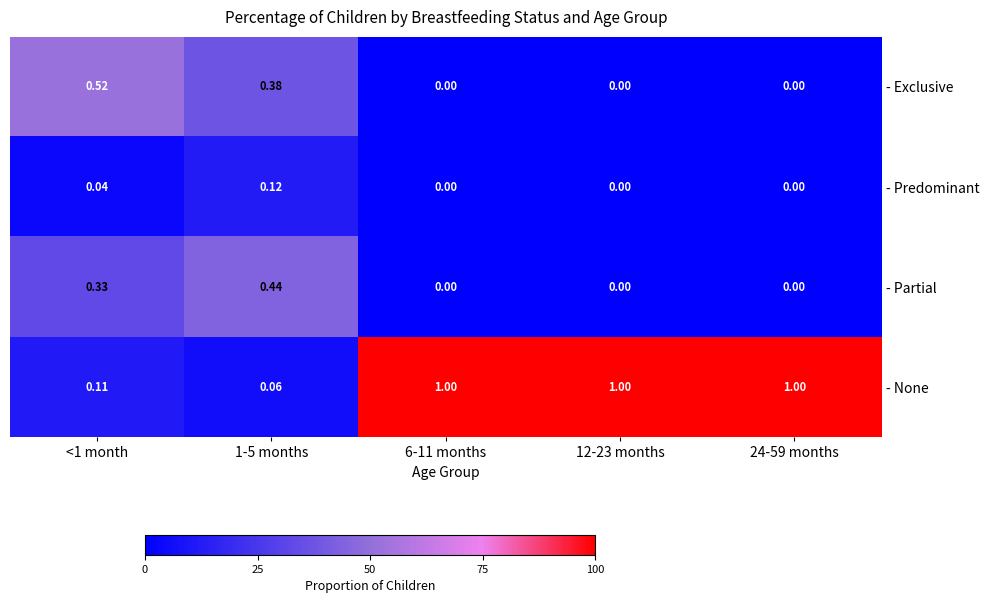

Is the value of - Exclusive at 24-59 months greater than the value of - None at 1-5 months?

No